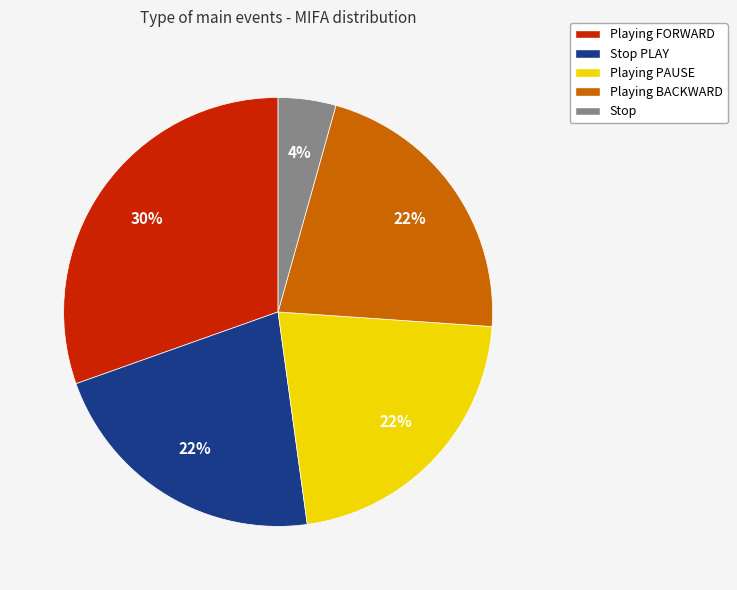

What percentage is the Playing PAUSE slice, to the nearest percent?

22%